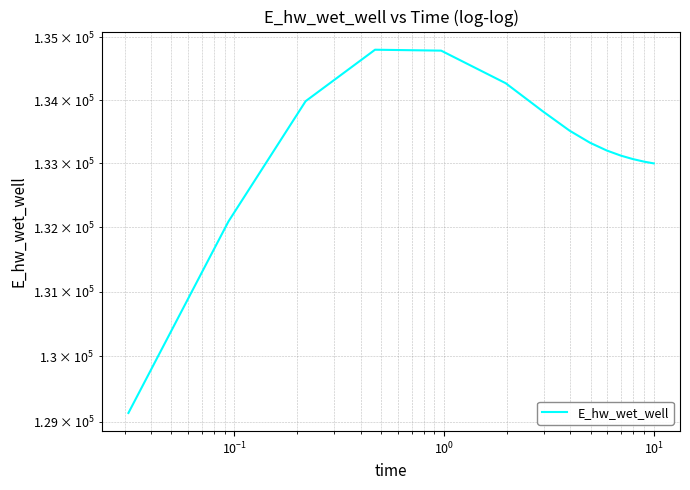

What is the approximate value at $\mathdefault{10^{0}}$?

134800.2